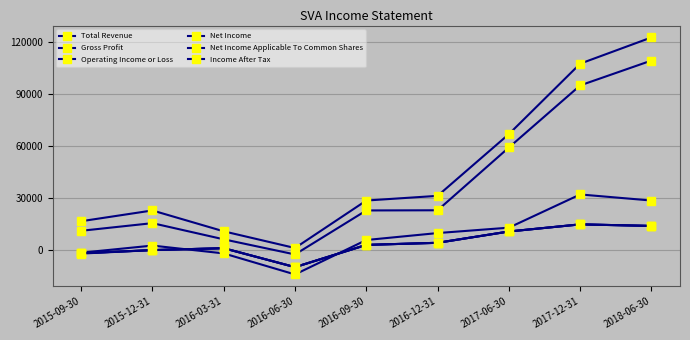

Is this an area chart (filled region under the line)?

No